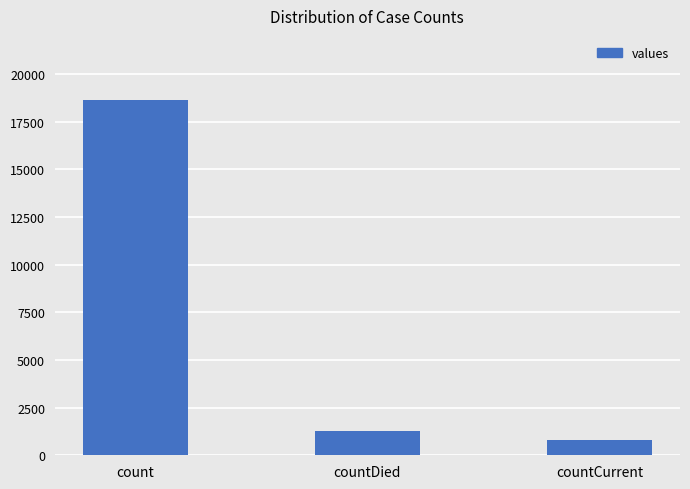

True or false: the data shows 1250 at countDied.

True